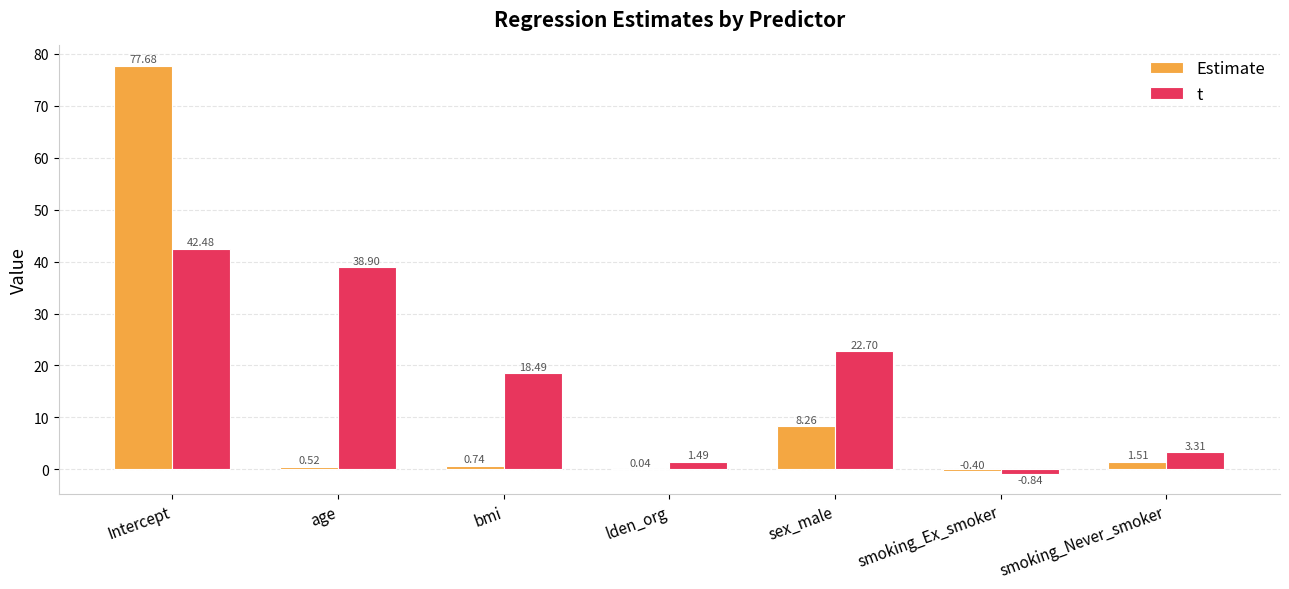

Is it true that t equals 22.7 at sex_male?

True